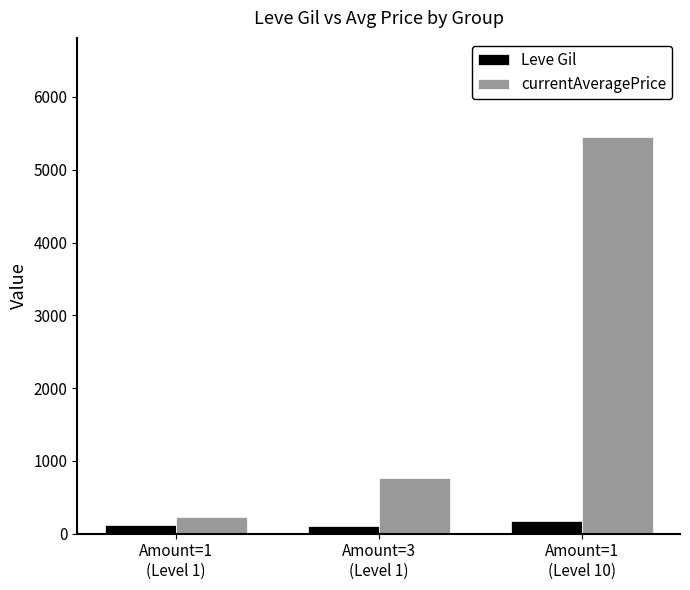

Does the chart contain stacked bars?

No